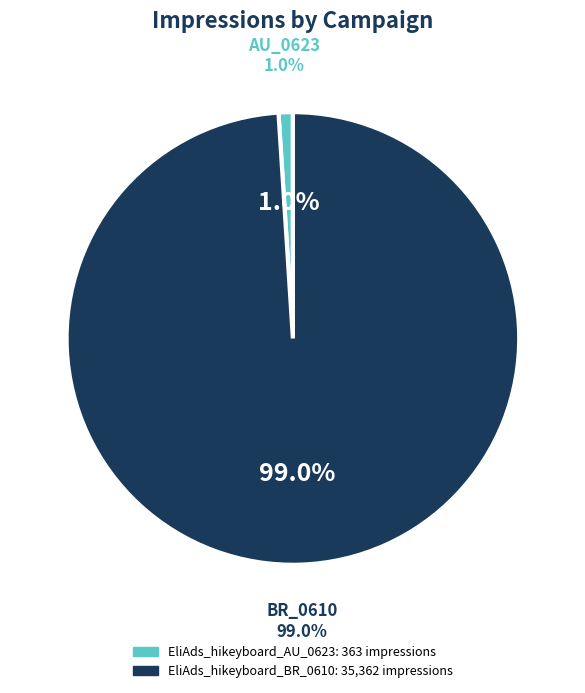

Count the number of slices in the pie.

2